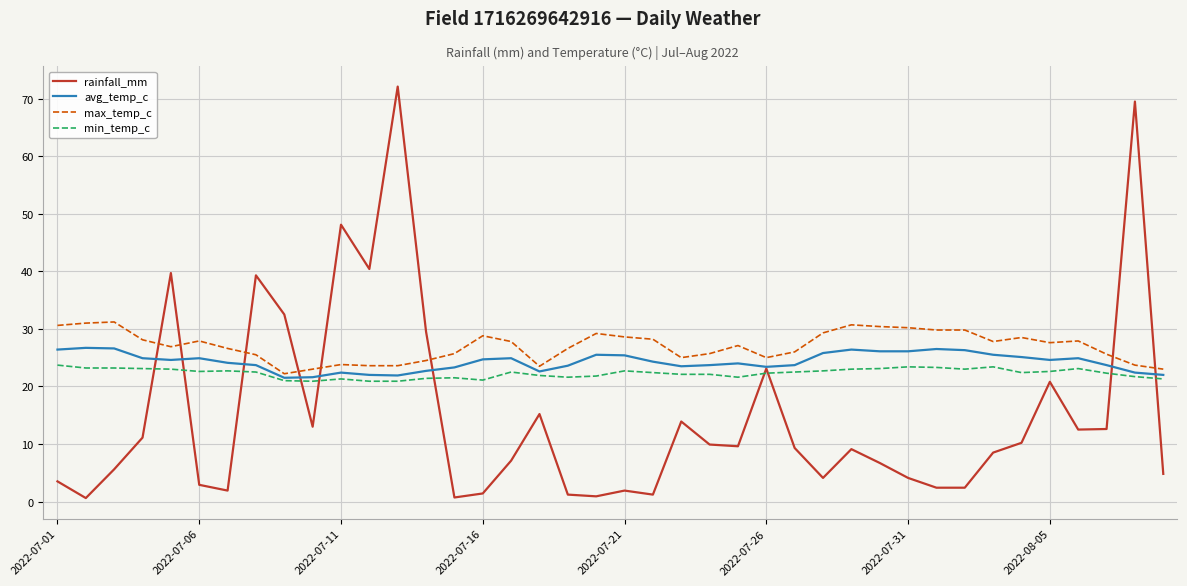

Rank the series by their average value, from lowest to highest.

rainfall_mm, min_temp_c, avg_temp_c, max_temp_c